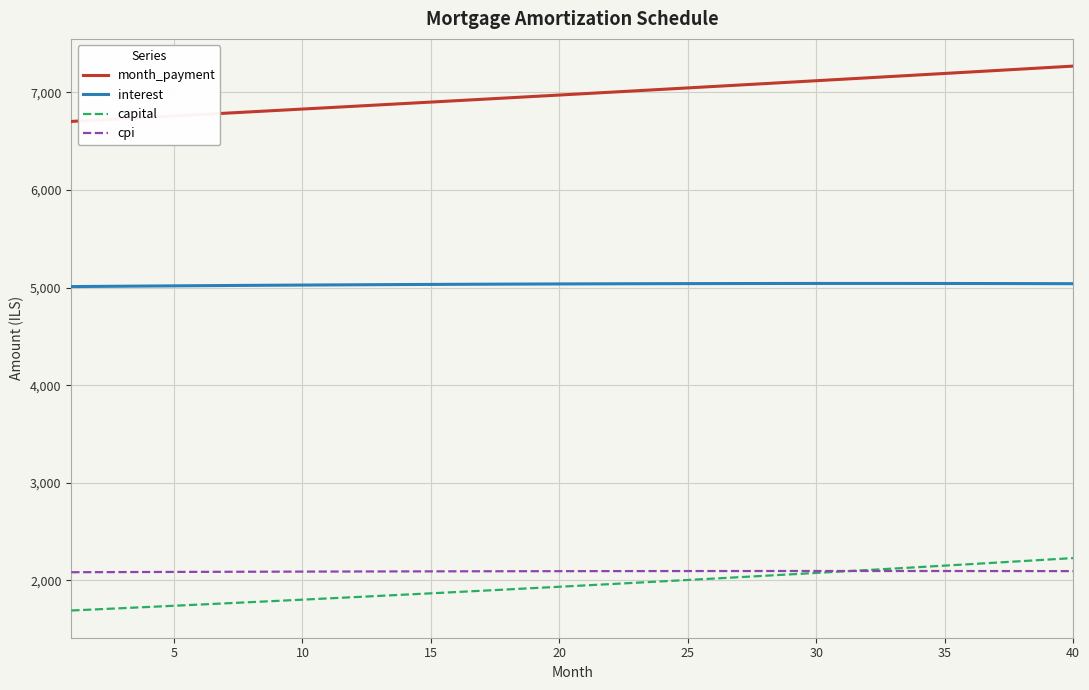

True or false: month_payment and cpi intersect in this chart.

False